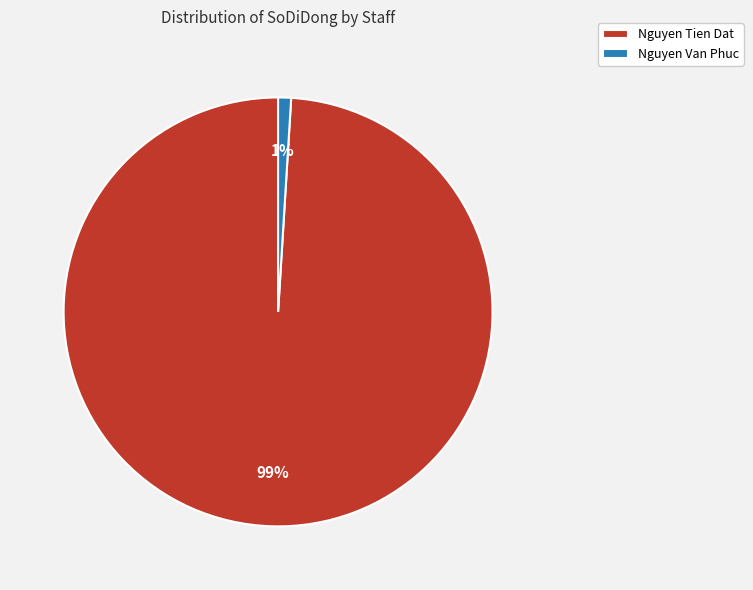

What percentage is the Nguyen Tien Dat slice, to the nearest percent?

99%